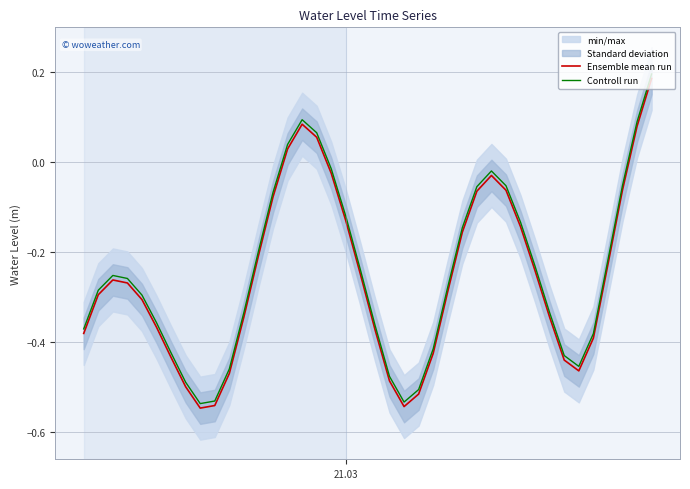

True or false: Controll run and Ensemble mean run intersect in this chart.

False